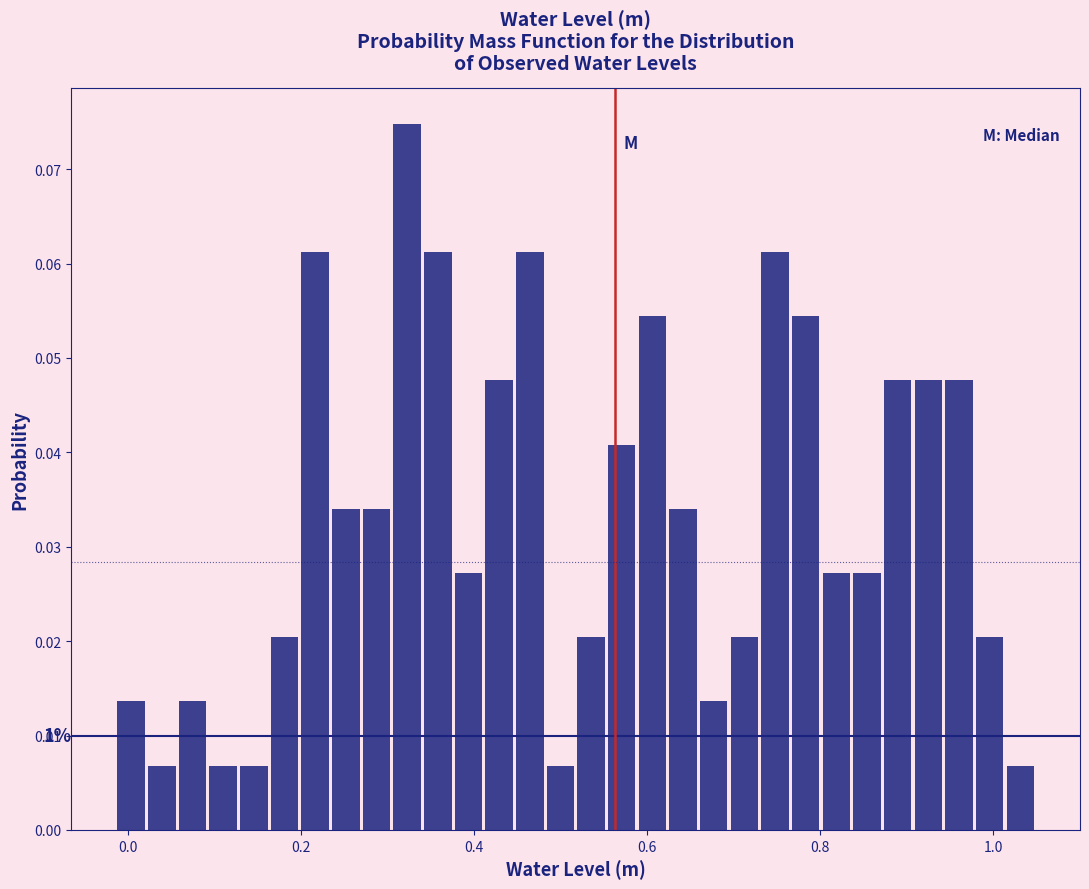

Around what value on the x-axis is the tallest bar? Give the approximate position of its centre, as read against the axis.

0.32